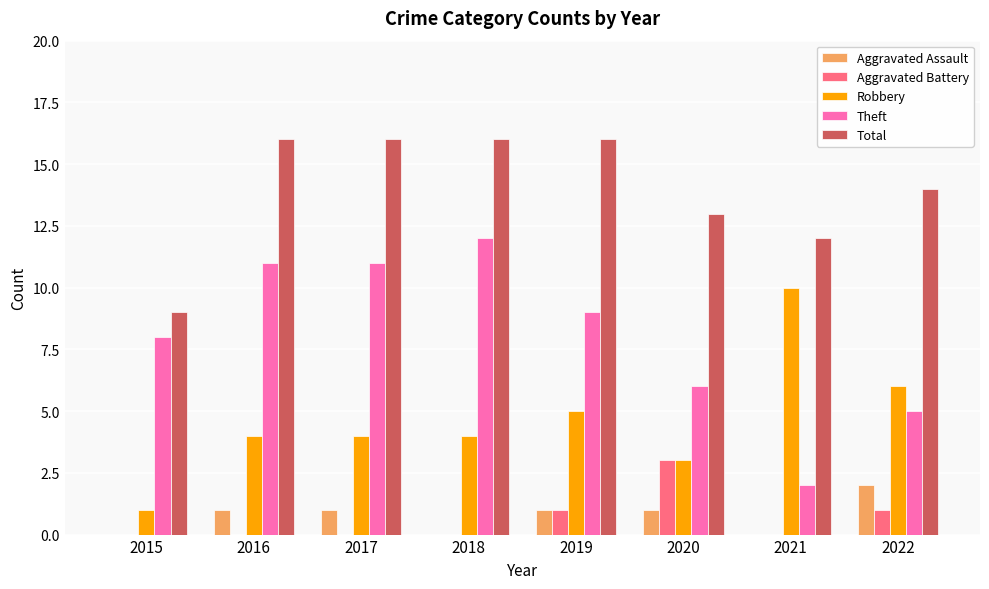

True or false: Robbery has a value of 1 at 2015.

True